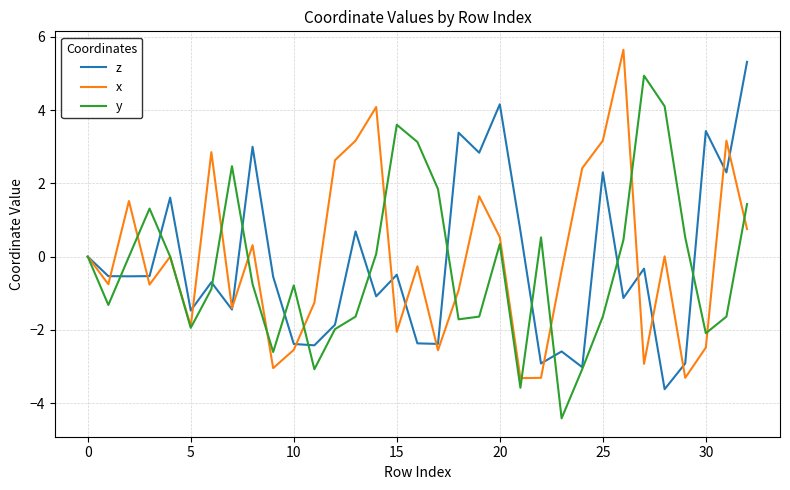

How many categories are shown in the chart?

33